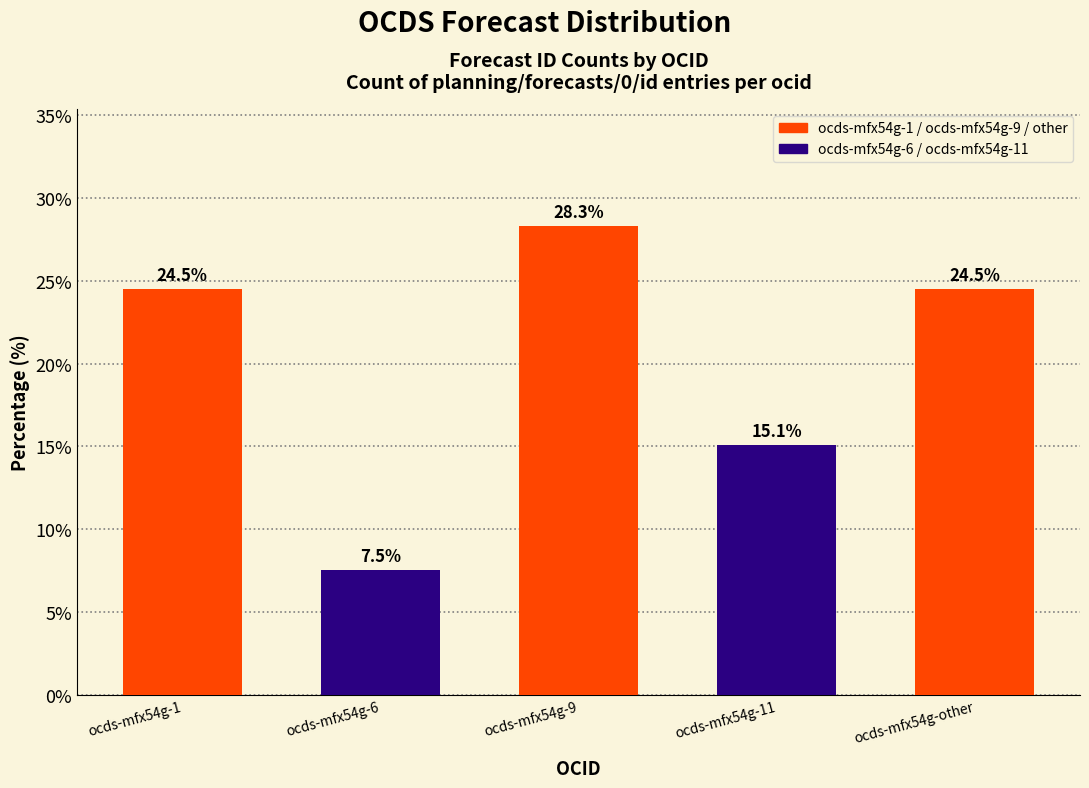

What is the difference between the maximum and minimum values?

20.8